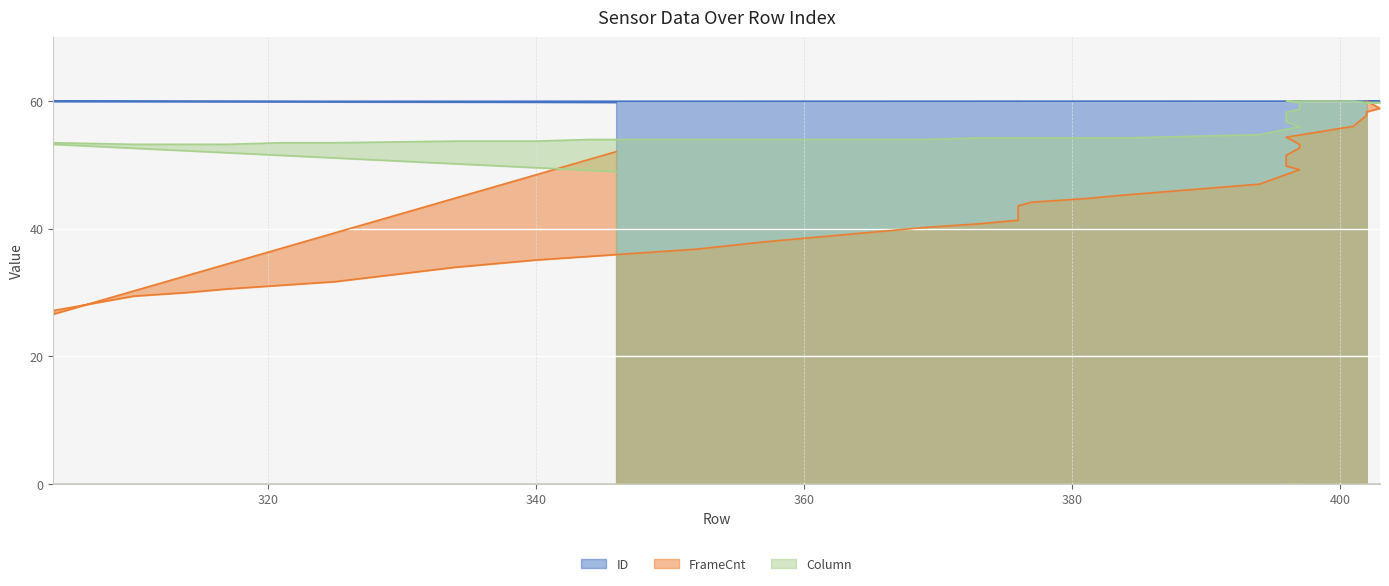

True or false: ID and Column cross at least once.

True